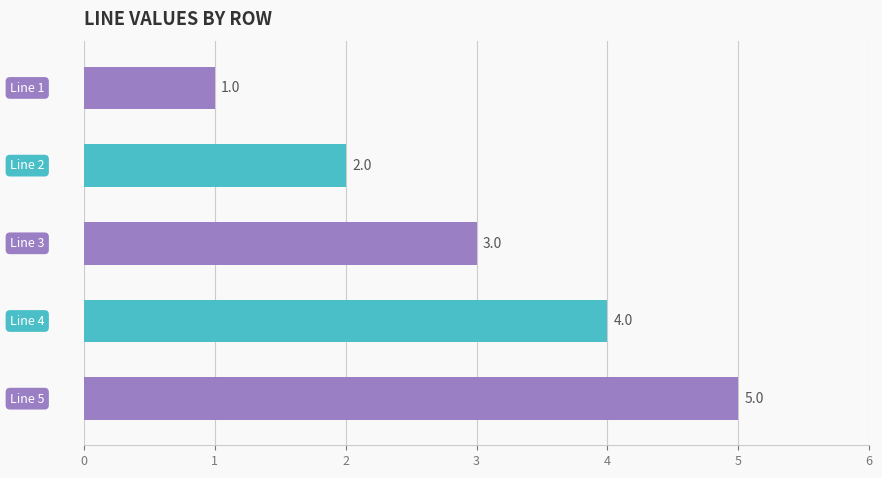

What is the sum of all values?

15